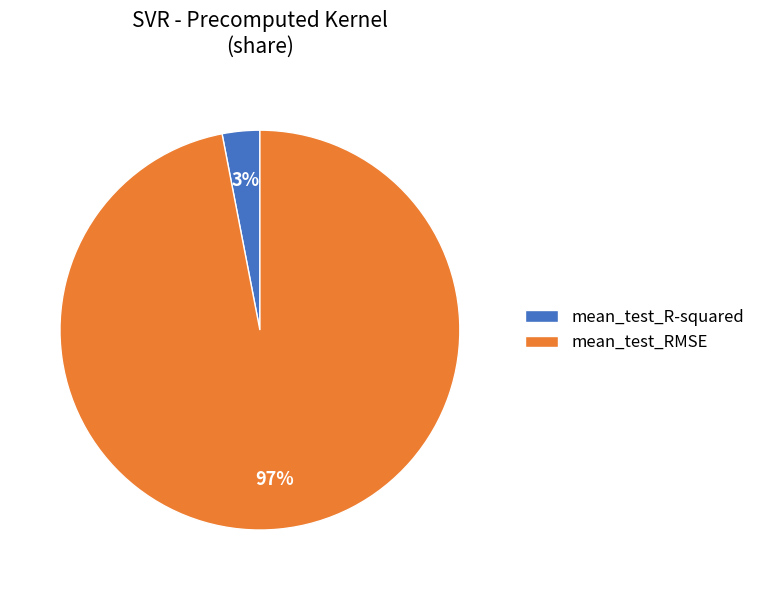

Between mean_test_R-squared and mean_test_RMSE, which is larger?

mean_test_RMSE